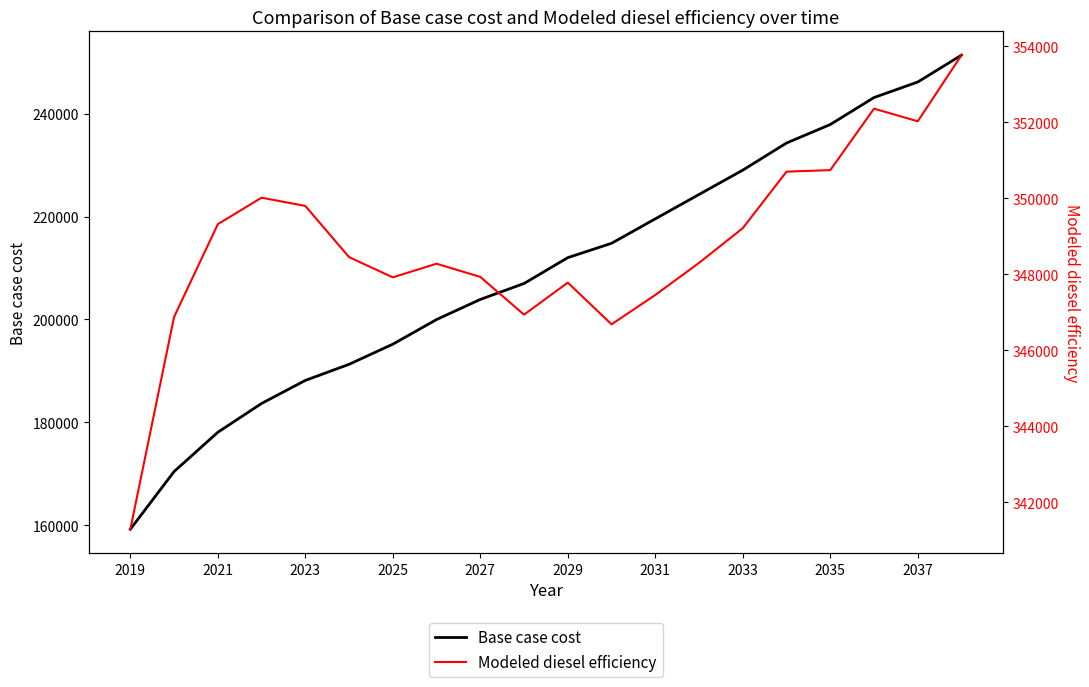

True or false: Base case cost has a value of 264159.1 at 2025.

False